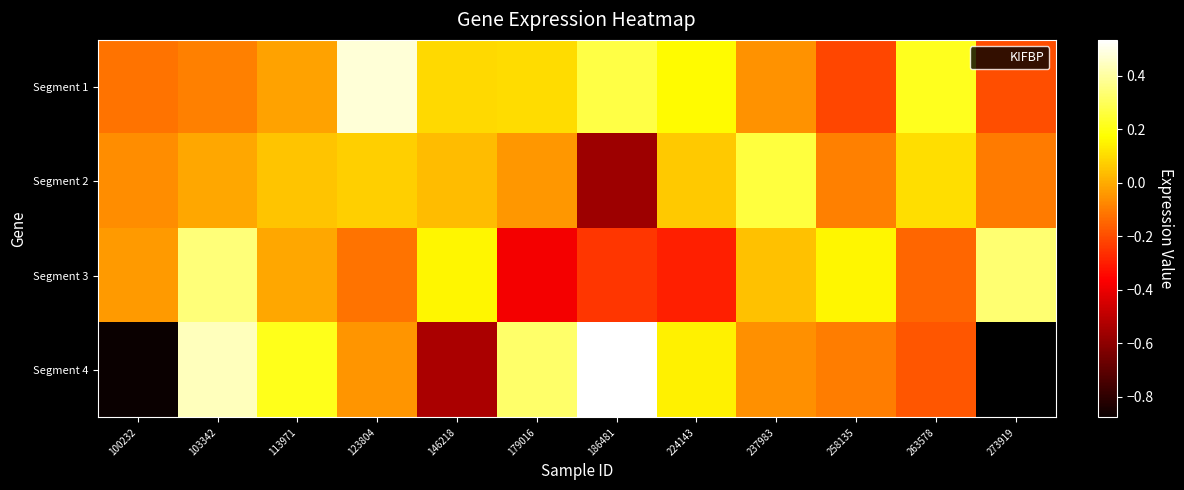

Is it true that Segment 3 equals -0.2 at 179016?

False